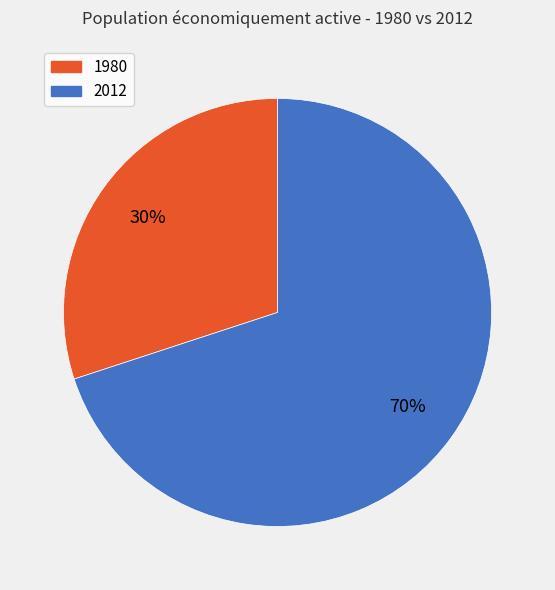

Which category has the biggest portion of the pie?

2012